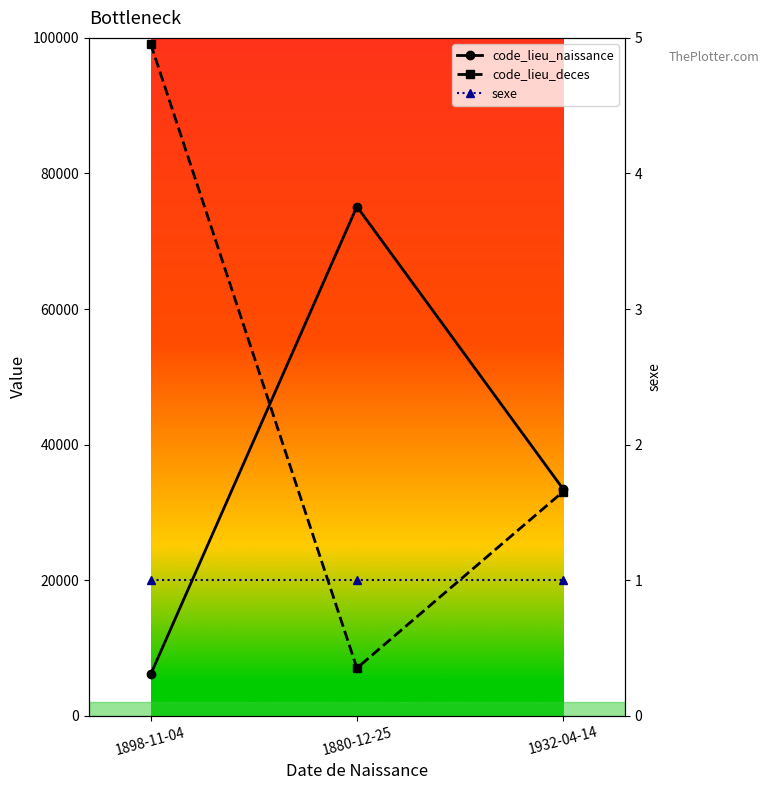

What position from the right is 1898-11-04?

3